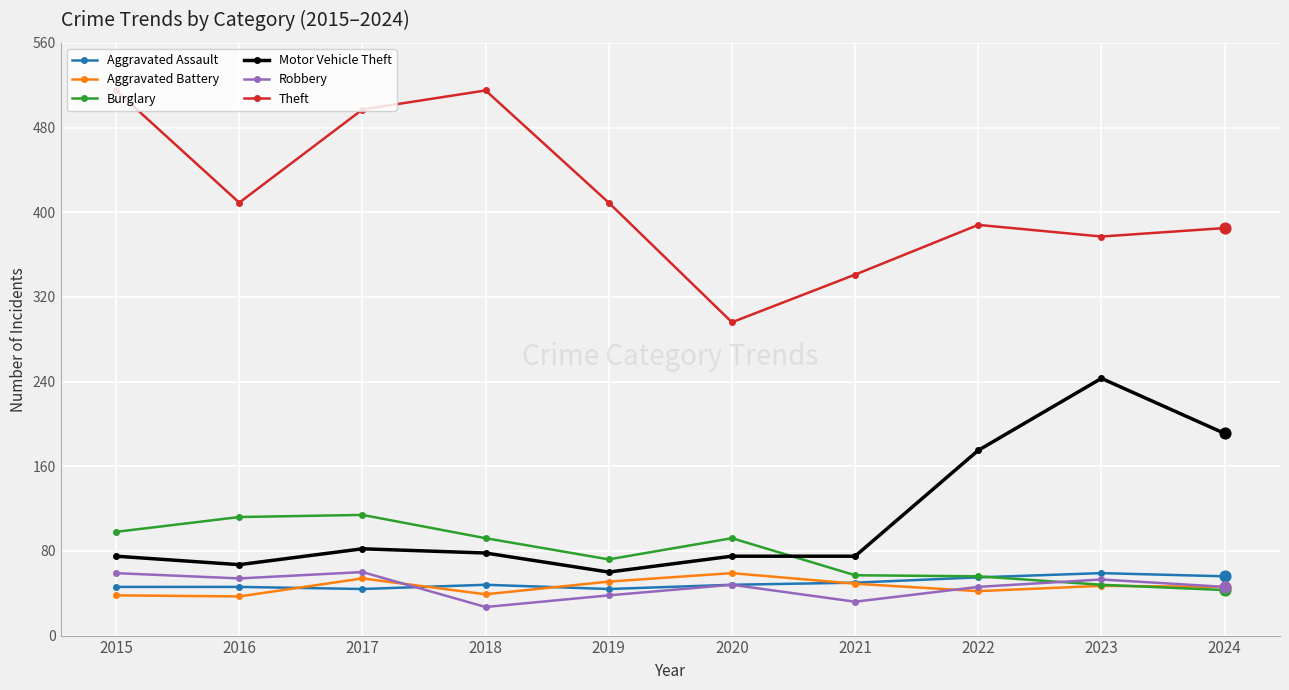

At how many categories does at least one series exceed 448?

3